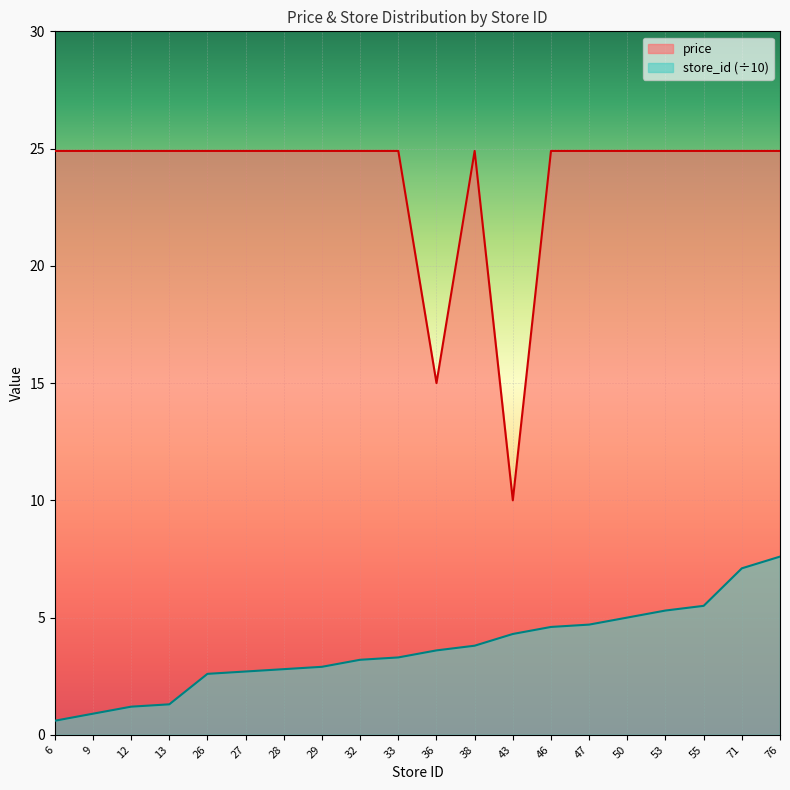

Reading left to right, what are all the values shown in this chart?

price: 6=24.9	9=24.9	12=24.9	13=24.9	26=24.9	27=24.9	28=24.9	29=24.9	32=24.9	33=24.9	36=15.0	38=24.9	43=10.0	46=24.9	47=24.9	50=24.9	53=24.9	55=24.9	71=24.9	76=24.9
store_id: 6=0.6	9=0.9	12=1.2	13=1.3	26=2.6	27=2.7	28=2.8	29=2.9	32=3.2	33=3.3	36=3.6	38=3.8	43=4.3	46=4.6	47=4.7	50=5.0	53=5.3	55=5.5	71=7.1	76=7.6